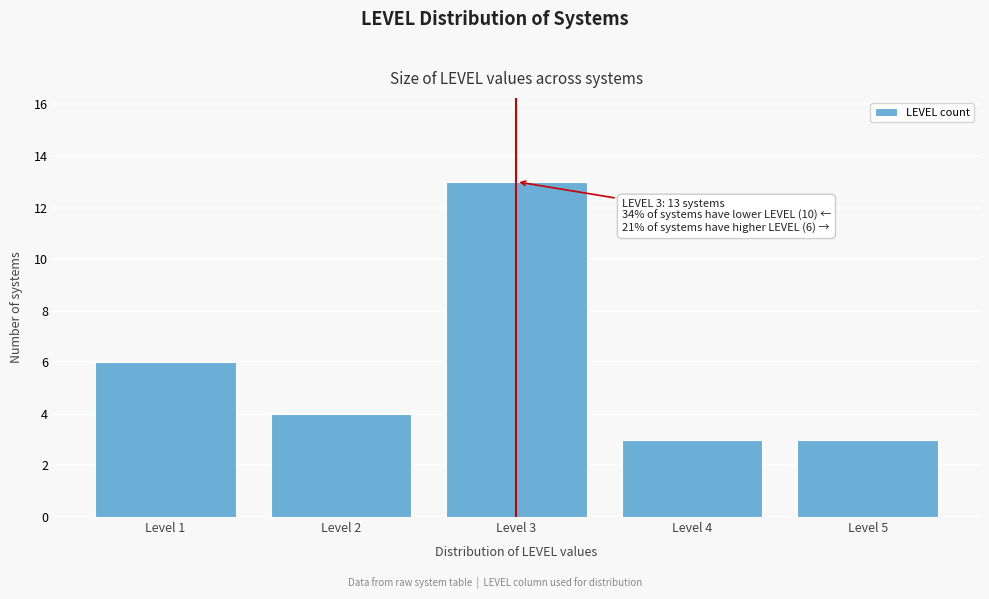

Reading left to right, extract all data points from this chart.

6	4	13	3	3